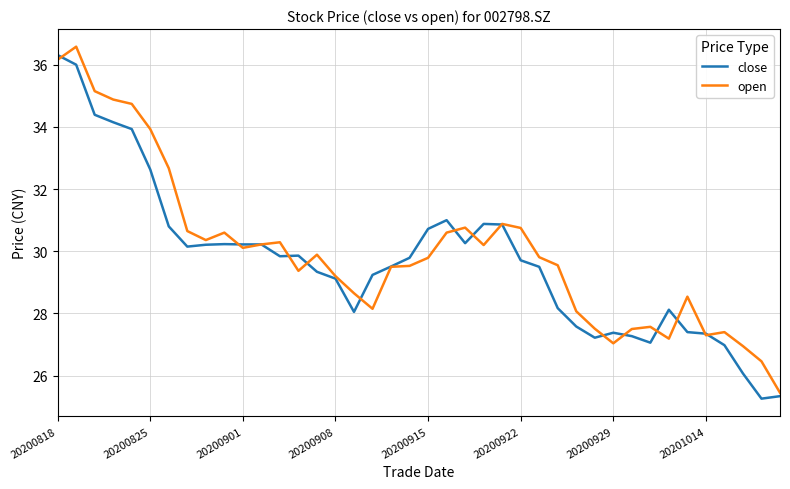

How many categories are shown in the chart?

40